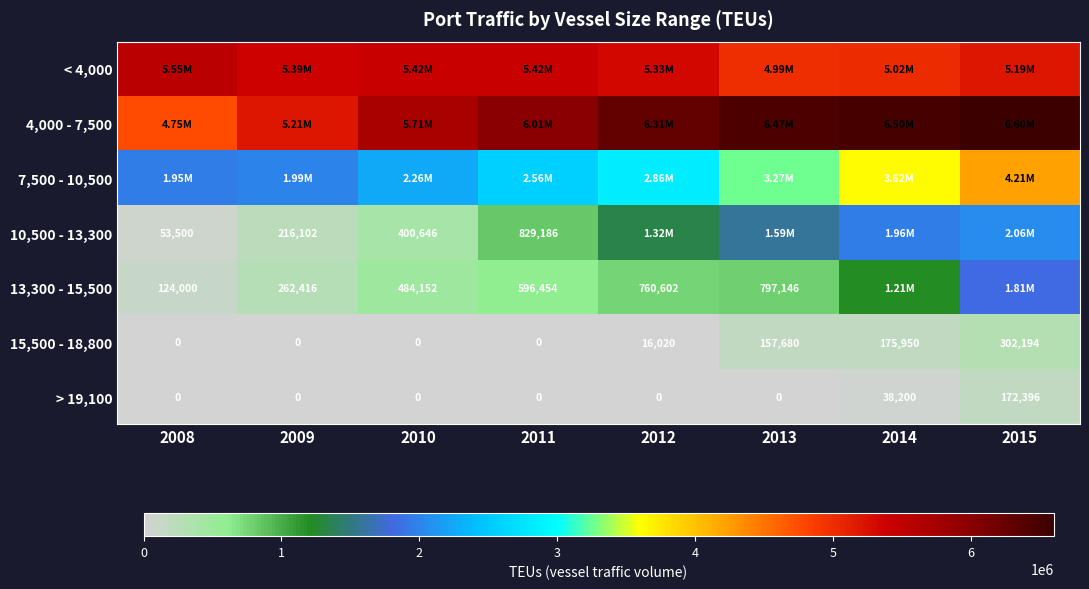

What is the difference between the second highest and second lowest values in the 15,500 - 18,800 series?

175950